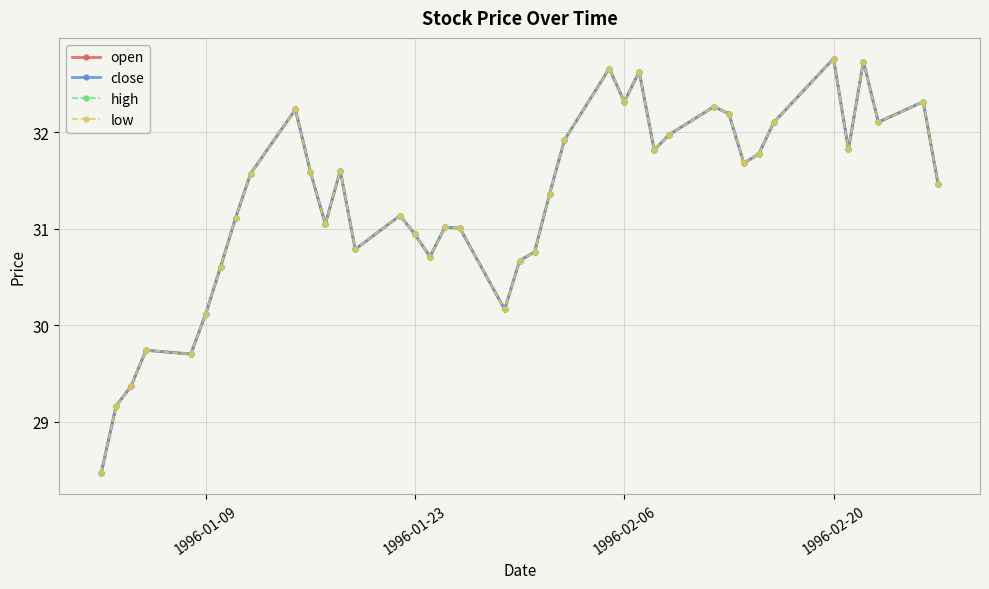

At which category is the sum across all series the highest?

1996-02-20